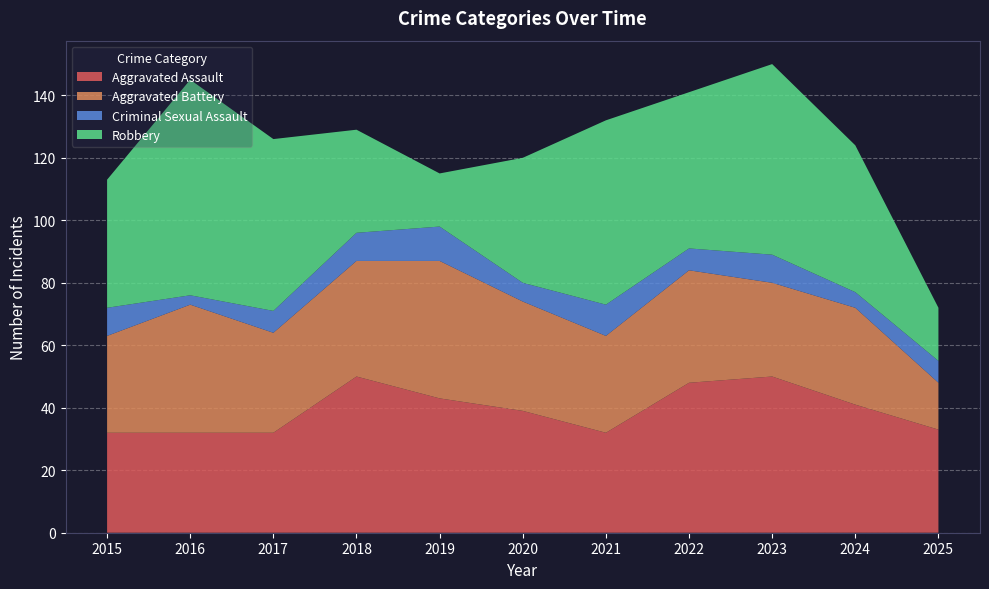

Reading left to right, list all the values displayed in this chart.

Aggravated Assault: 32	32	32	50	43	39	32	48	50	41	33
Aggravated Battery: 31	41	32	37	44	35	31	36	30	31	15
Criminal Sexual Assault: 9	3	7	9	11	6	10	7	9	5	7
Robbery: 41	69	55	33	17	40	59	50	61	47	17